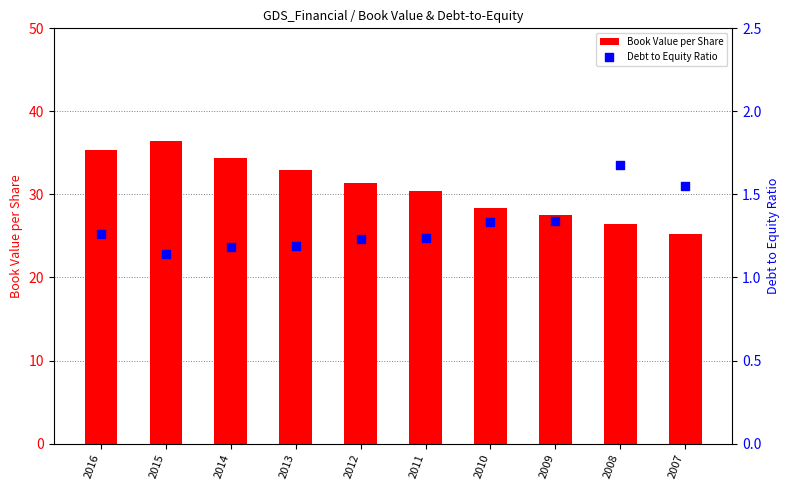

Which series has the widest spread of Y values?

Book Value per Share